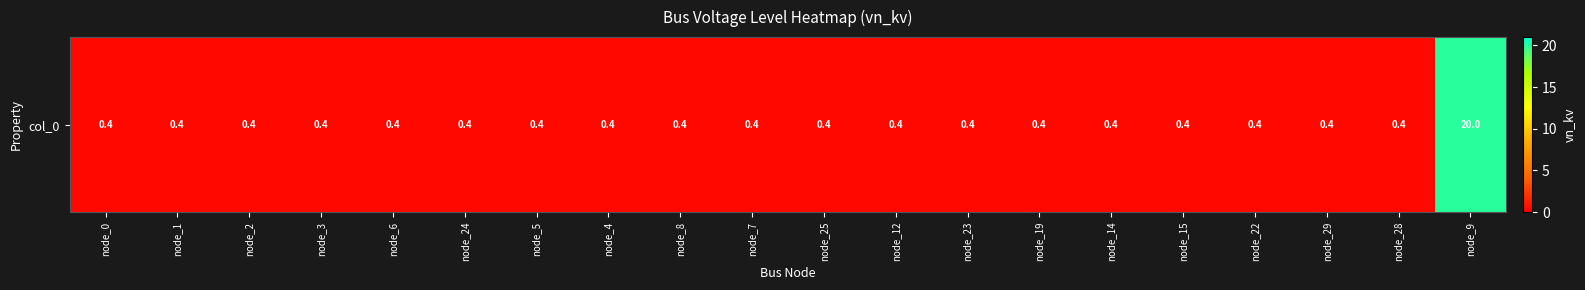

What is the sum of all values?

27.6